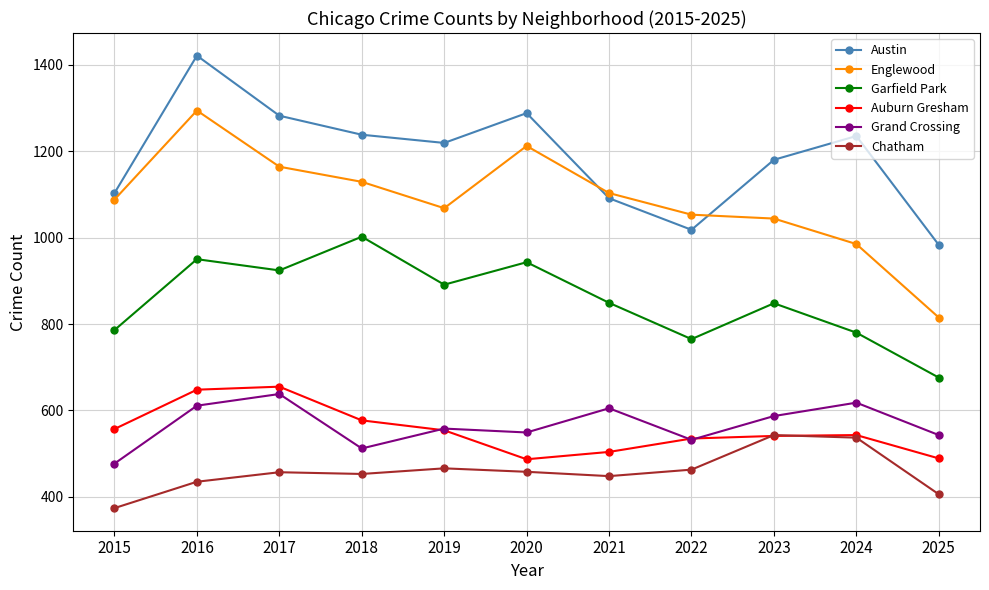

How many categories are shown in the chart?

11